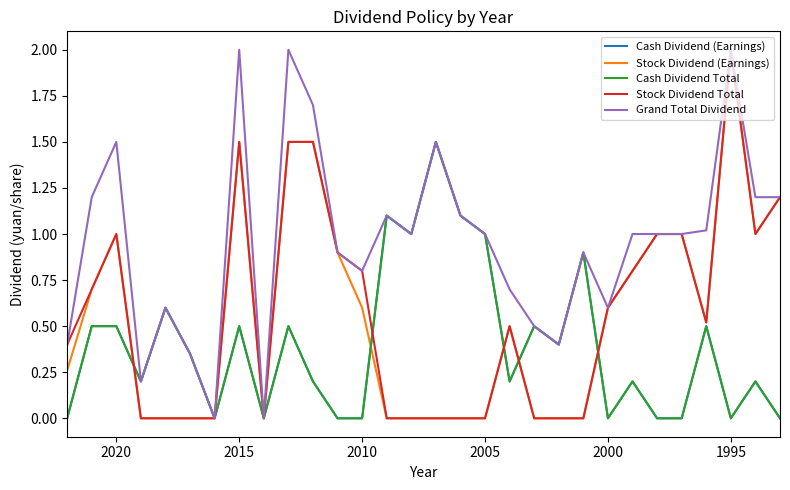

What is the sum of all Stock Dividend (Earnings) values?

16.6